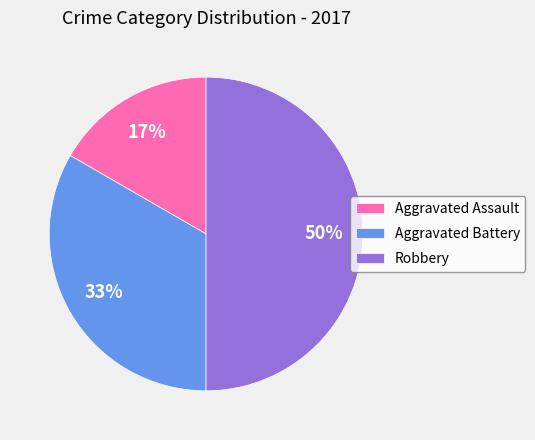

Does Aggravated Assault account for over 50% of the chart?

No